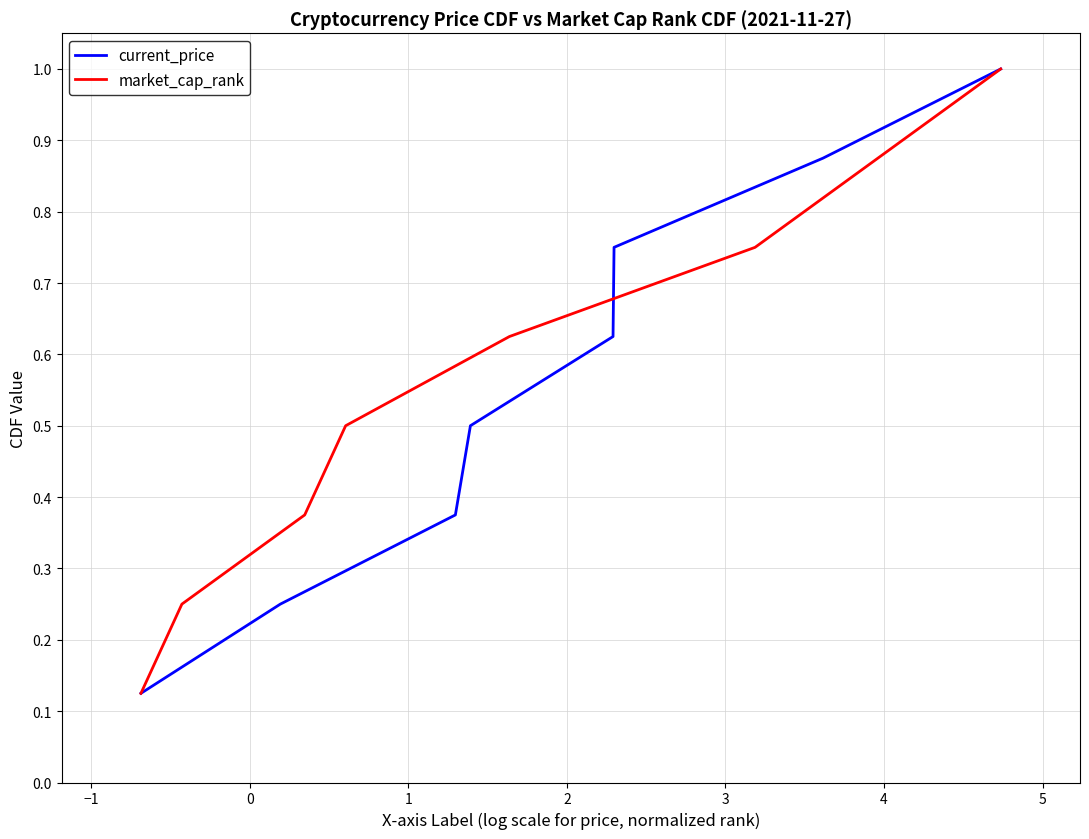

What is the value of the market_cap_rank point at the 4th from the left?

0.5